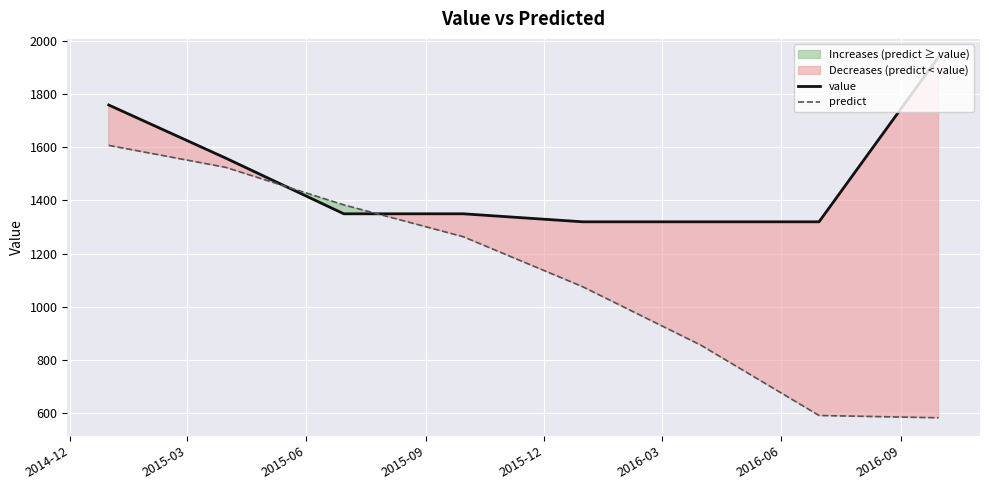

How many data points in value are above 1349?

5